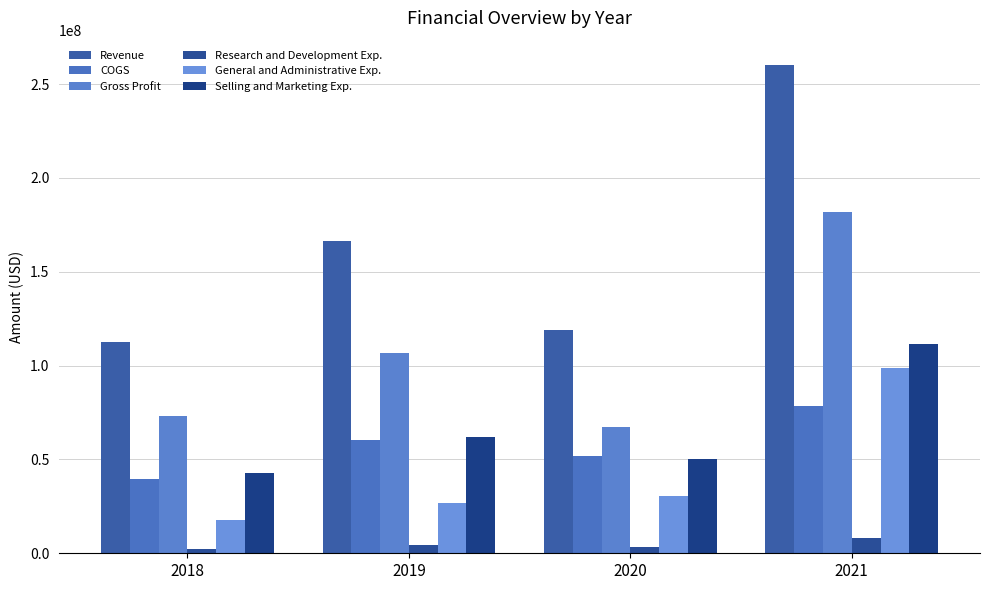

Rank the series by their maximum value, from lowest to highest.

Research and Development Exp., COGS, General and Administrative Exp., Selling and Marketing Exp., Gross Profit, Revenue